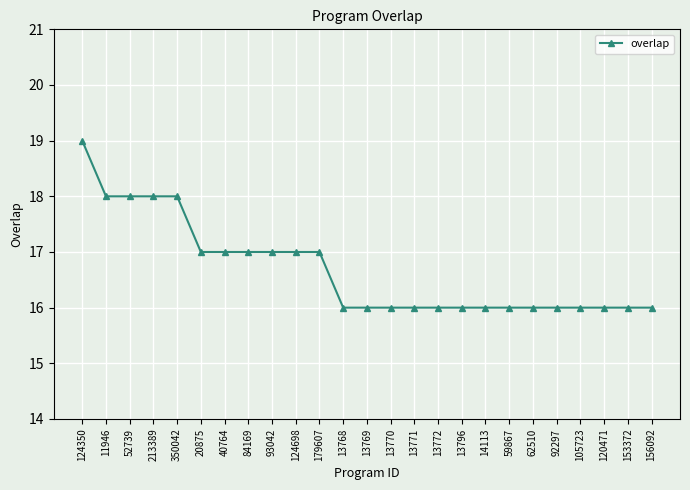

What is the maximum value shown in the chart?

19